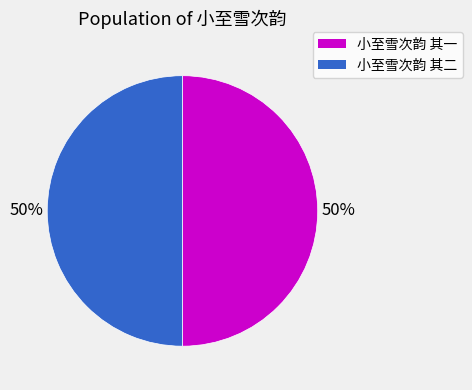

To the nearest percent, what portion does 小至雪次韵 其一 represent?

50%